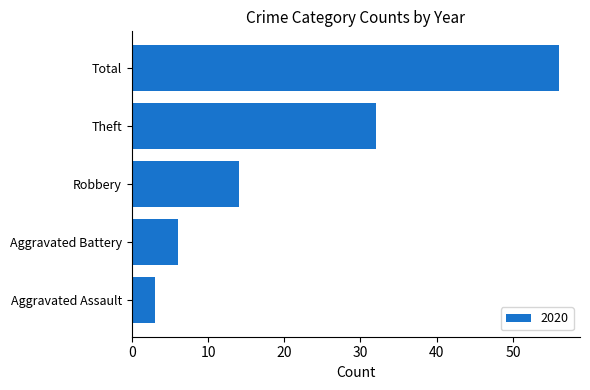

Reading bottom to top, list all the values displayed in this chart.

3	6	14	32	56